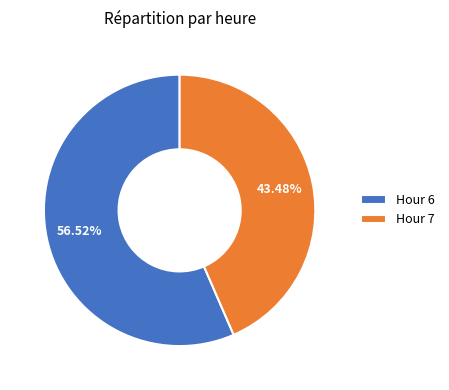

Rank the categories by value from lowest to highest.

Hour 7, Hour 6